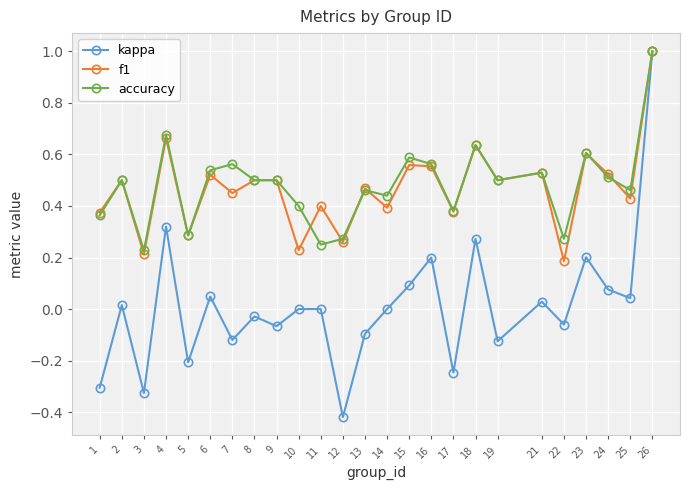

How many interior local valleys does the f1 series have?

10